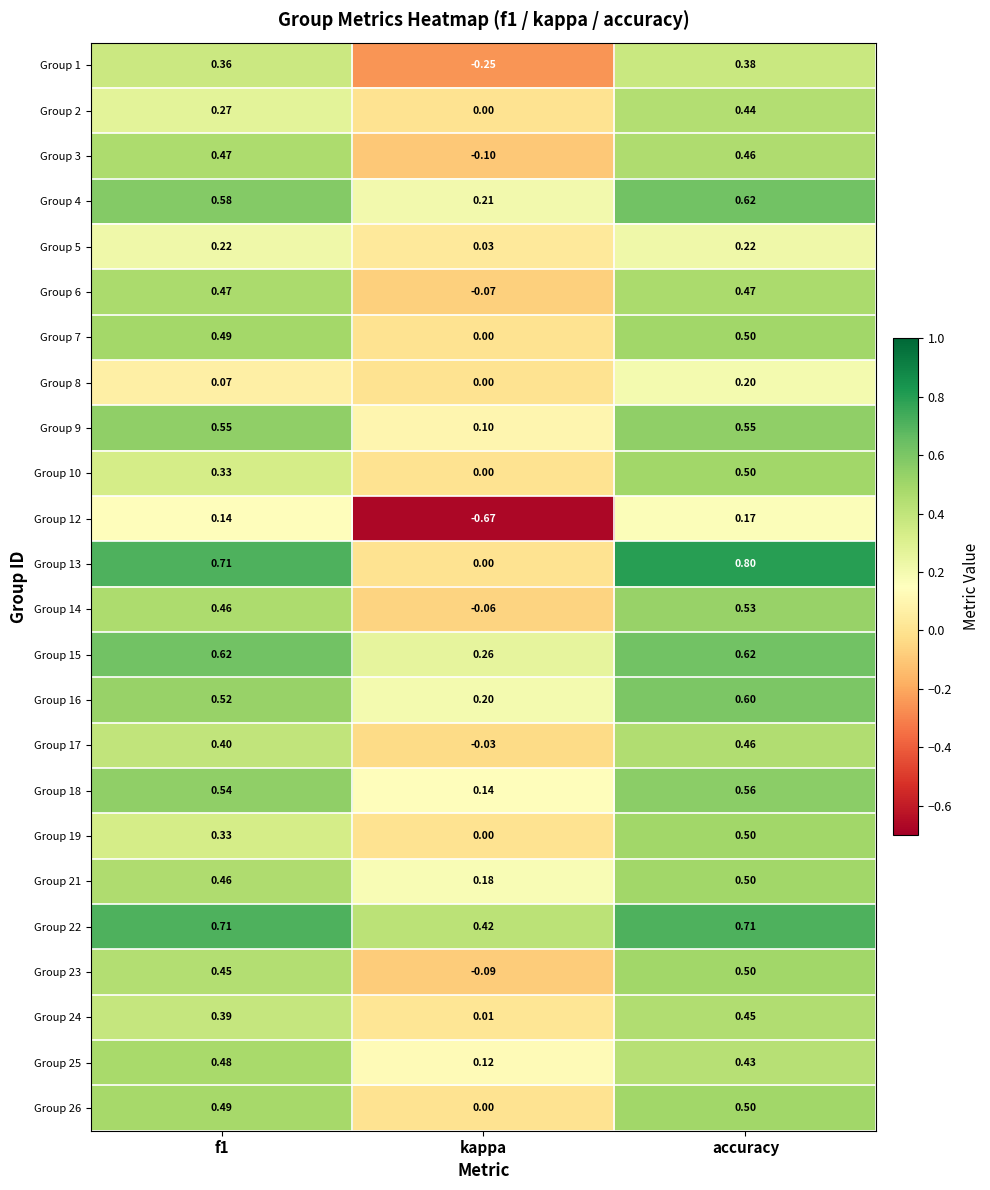

At which label is Group 10 closest to 0?

kappa